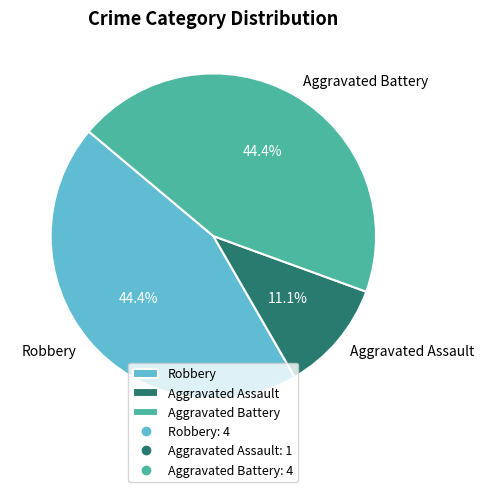

Between Aggravated Assault and Robbery, which is larger?

Robbery